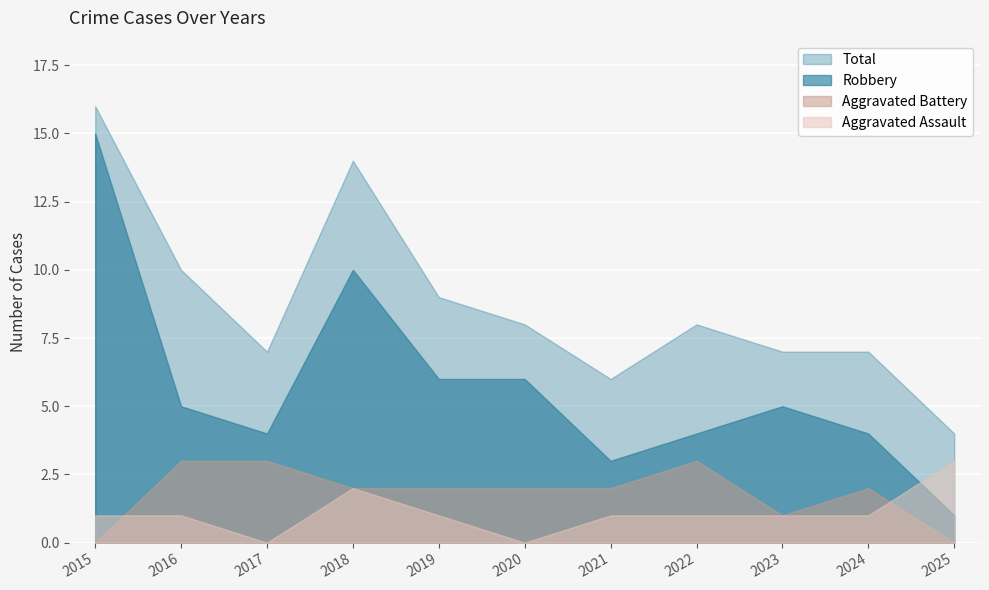

At which category is the sum across all series the highest?

2015